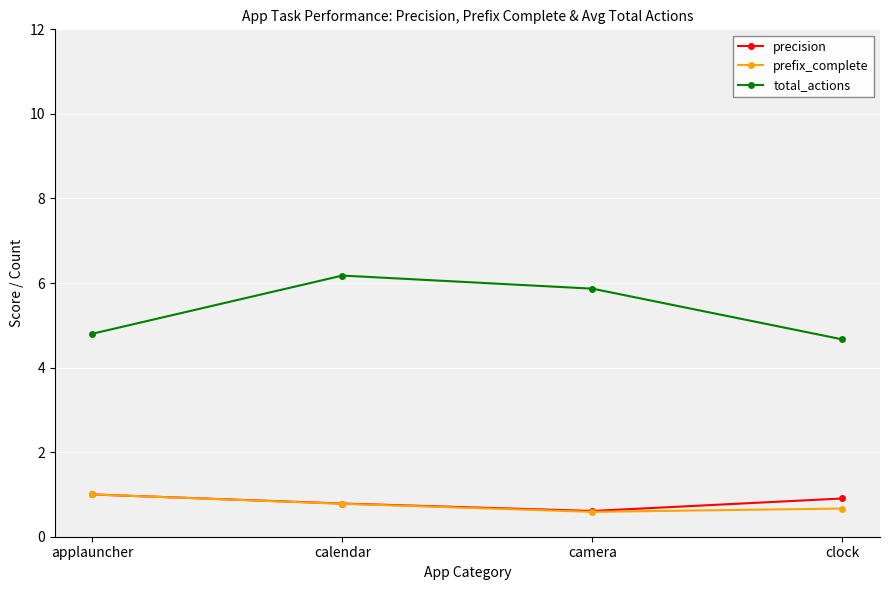

Is the value of total_actions at clock greater than the value of prefix_complete at calendar?

Yes